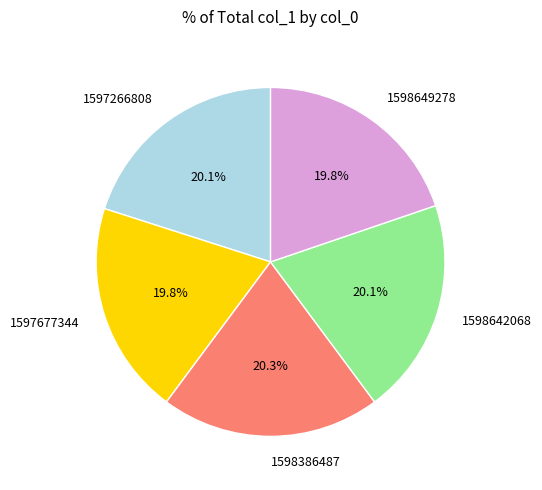

Is there a majority slice in this chart?

No